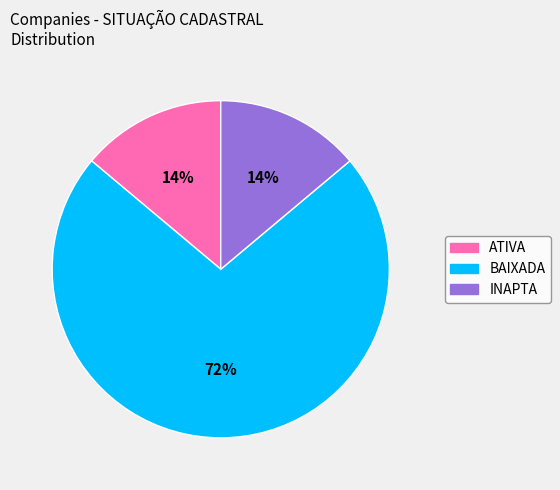

Which slice represents more than half of the pie?

BAIXADA